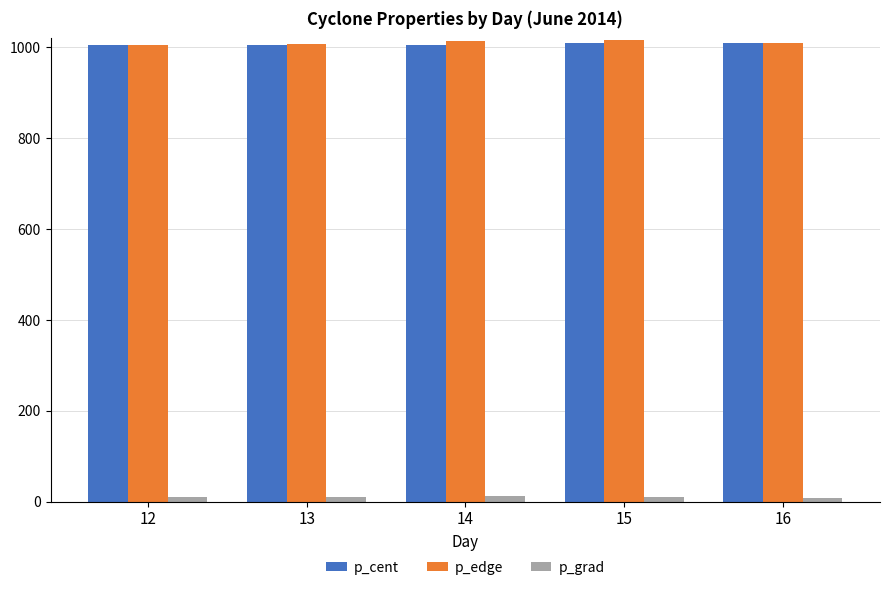

What are all the series names shown in the legend?

p_cent, p_edge, p_grad